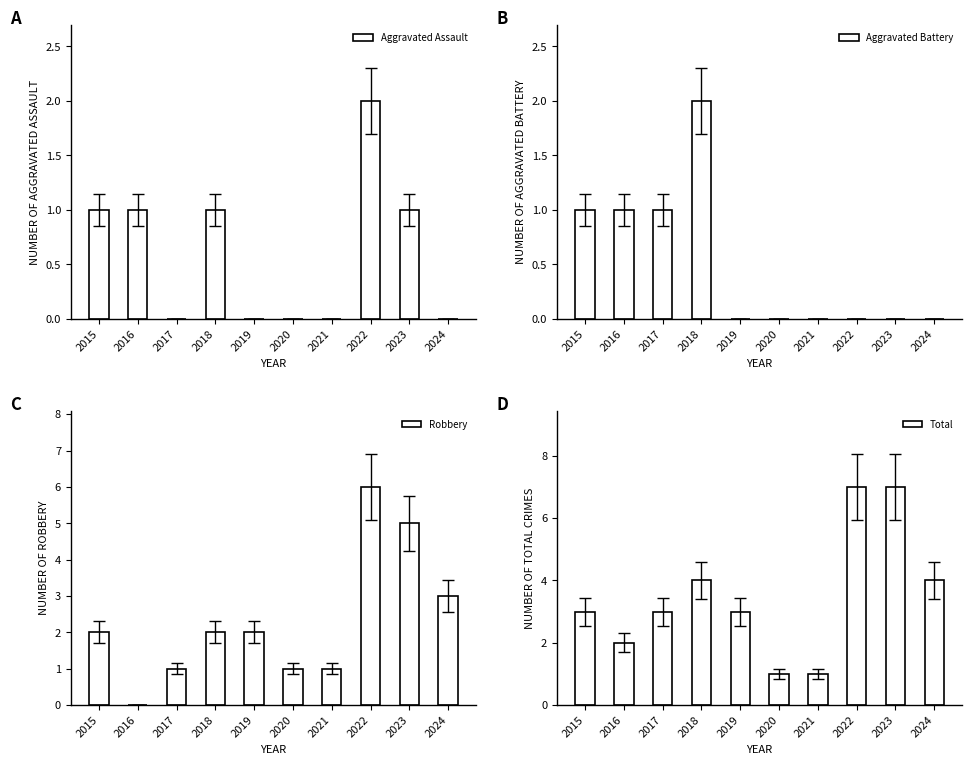

Are the bars grouped side by side (vs. stacked)?

Yes